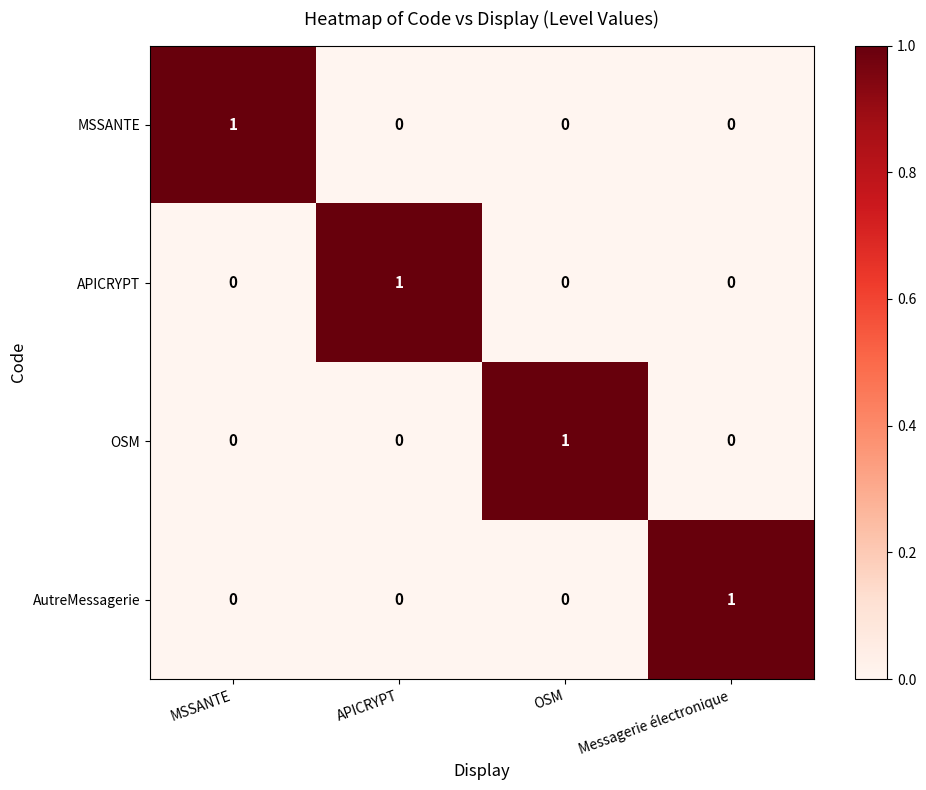

At how many categories does at least one series exceed 0?

4